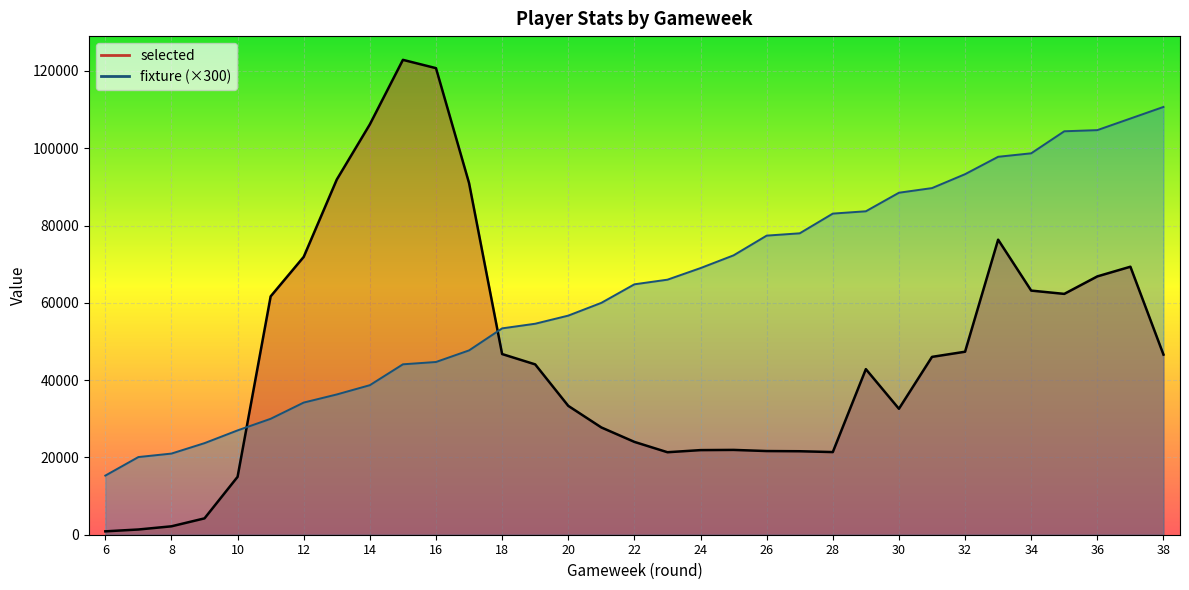

Reading left to right, what are all the values shown in this chart?

selected: 6=876	7=1352	8=2176	9=4233	10=14981	11=61673	12=71901	13=91904	14=106188	15=122881	16=120735	17=90999	18=46753	19=44079	20=33347	21=27761	22=24022	23=21346	24=21894	25=21948	26=21653	27=21603	28=21386	29=42846	30=32591	31=46020	32=47354	33=76347	34=63172	35=62320	36=66847	37=69351	38=46607
fixture: 6=15300	7=20100	8=21000	9=23700	10=27000	11=30000	12=34200	13=36300	14=38700	15=44100	16=44700	17=47700	18=53400	19=54600	20=56700	21=60000	22=64800	23=66000	24=69000	25=72300	26=77400	27=78000	28=83100	29=83700	30=88500	31=89700	32=93300	33=97800	34=98700	35=104400	36=104700	37=107700	38=110700